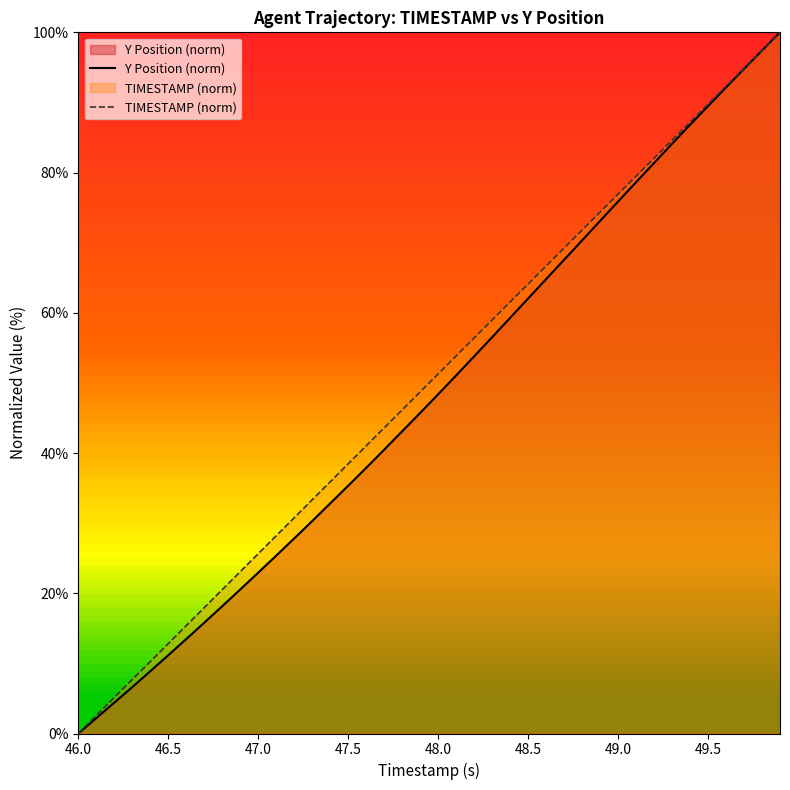

What is the maximum value for Y Position (norm)?

100.0